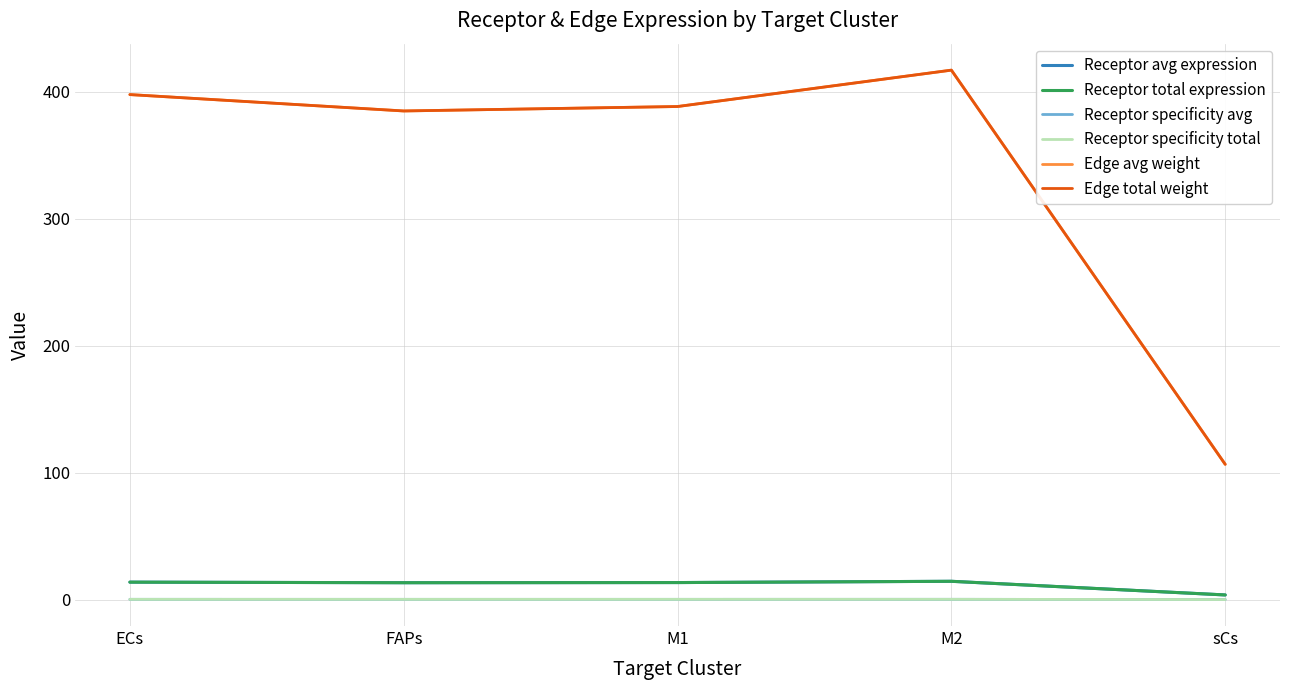

At which category is the sum across all series the highest?

M2